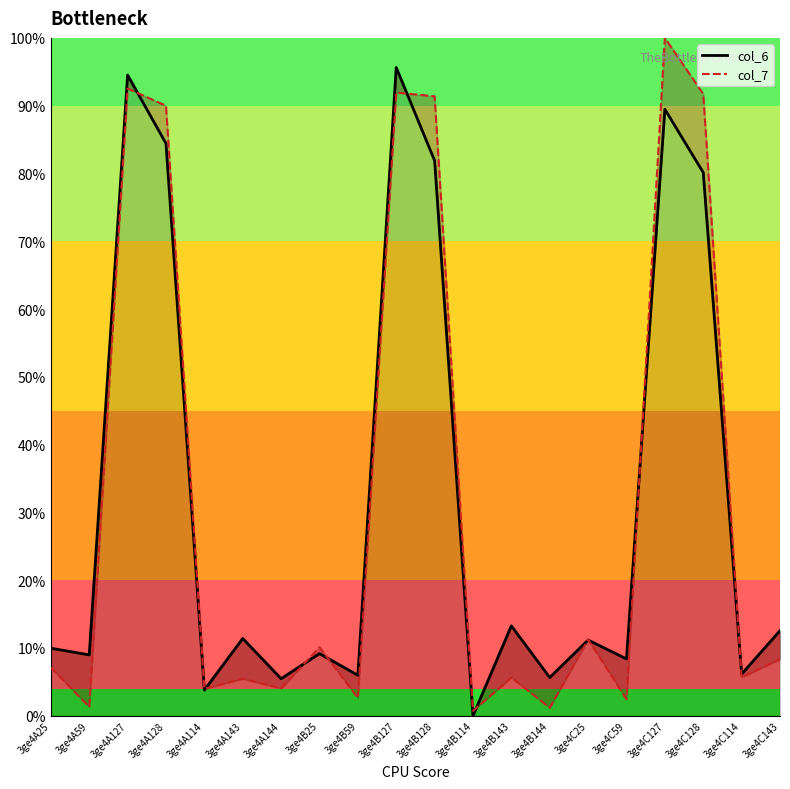

At which category does the chart reach its minimum across all series?

3ge4B114